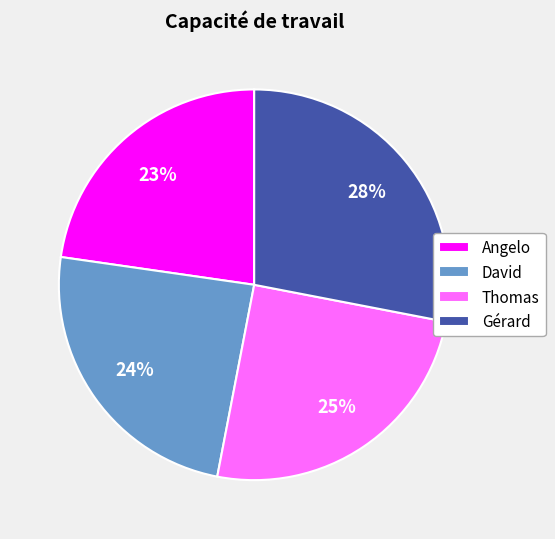

To the nearest percent, what percentage of the pie is Angelo?

23%